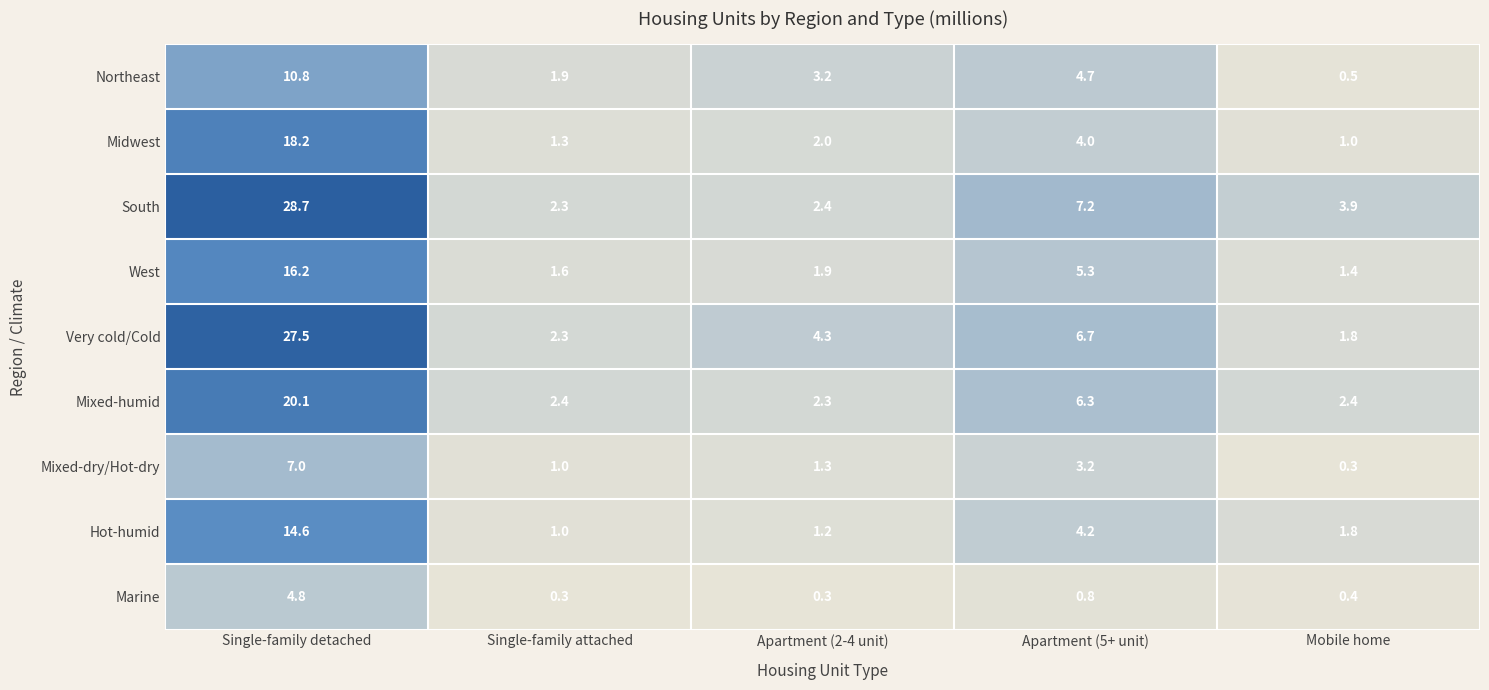

Count the number of categories in the chart.

5